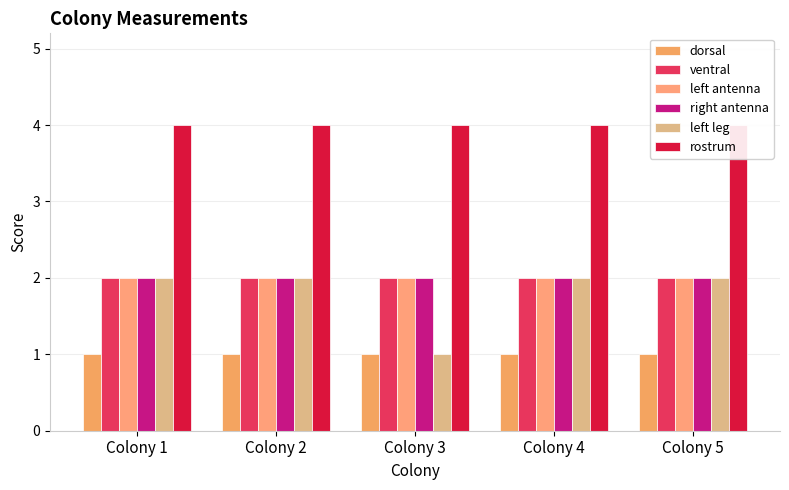

Reading left to right, extract all data points from this chart.

dorsal: Colony 1=1	Colony 2=1	Colony 3=1	Colony 4=1	Colony 5=1
ventral: Colony 1=2	Colony 2=2	Colony 3=2	Colony 4=2	Colony 5=2
left antenna: Colony 1=2	Colony 2=2	Colony 3=2	Colony 4=2	Colony 5=2
right antenna: Colony 1=2	Colony 2=2	Colony 3=2	Colony 4=2	Colony 5=2
left leg: Colony 1=2	Colony 2=2	Colony 3=1	Colony 4=2	Colony 5=2
rostrum: Colony 1=4	Colony 2=4	Colony 3=4	Colony 4=4	Colony 5=4